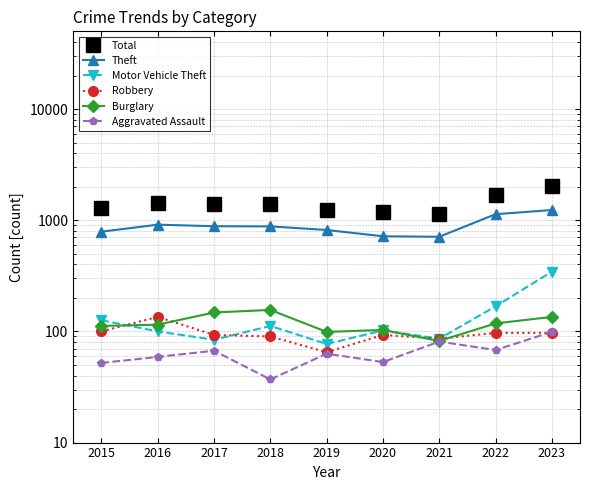

What are all the series names shown in the legend?

Total, Theft, Motor Vehicle Theft, Robbery, Burglary, Aggravated Assault